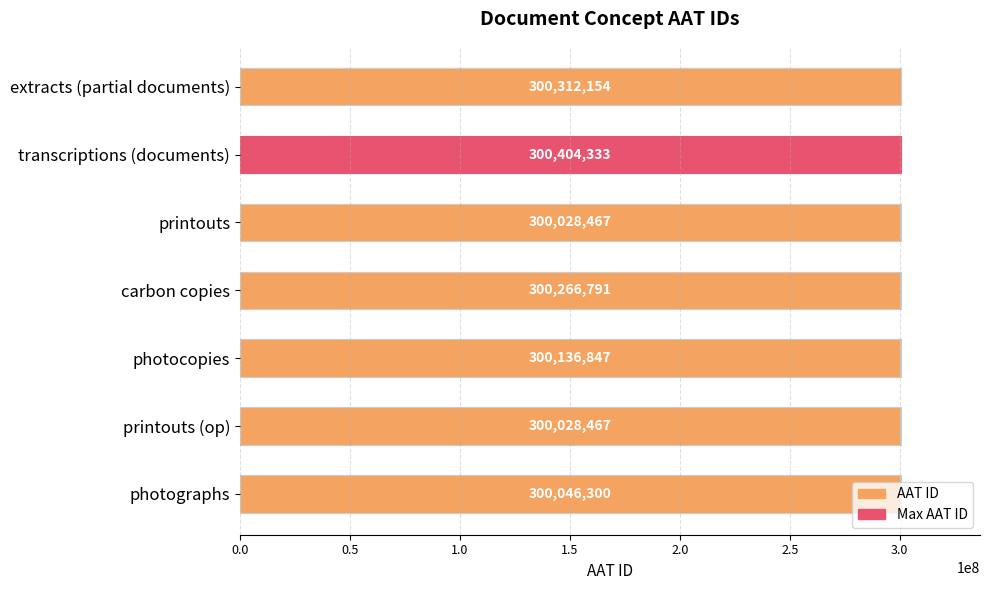

Does the chart contain any negative values?

No